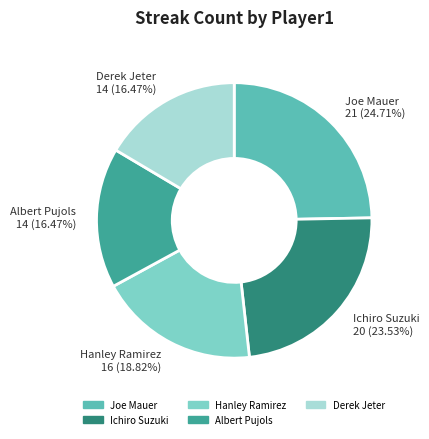

To the nearest percent, what portion does Hanley Ramirez represent?

19%